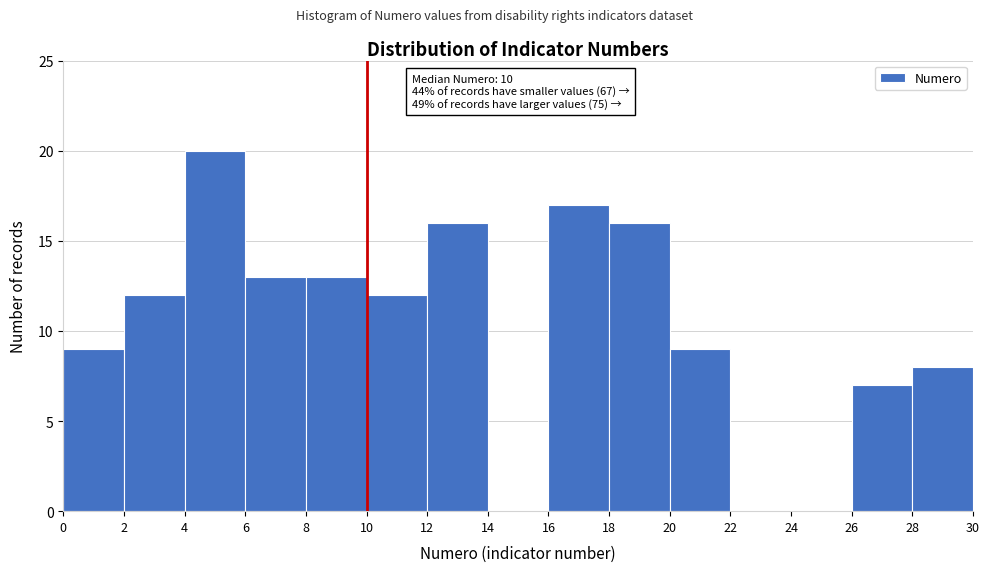

Over which range of the x-axis is the bar tallest?

4 to 6